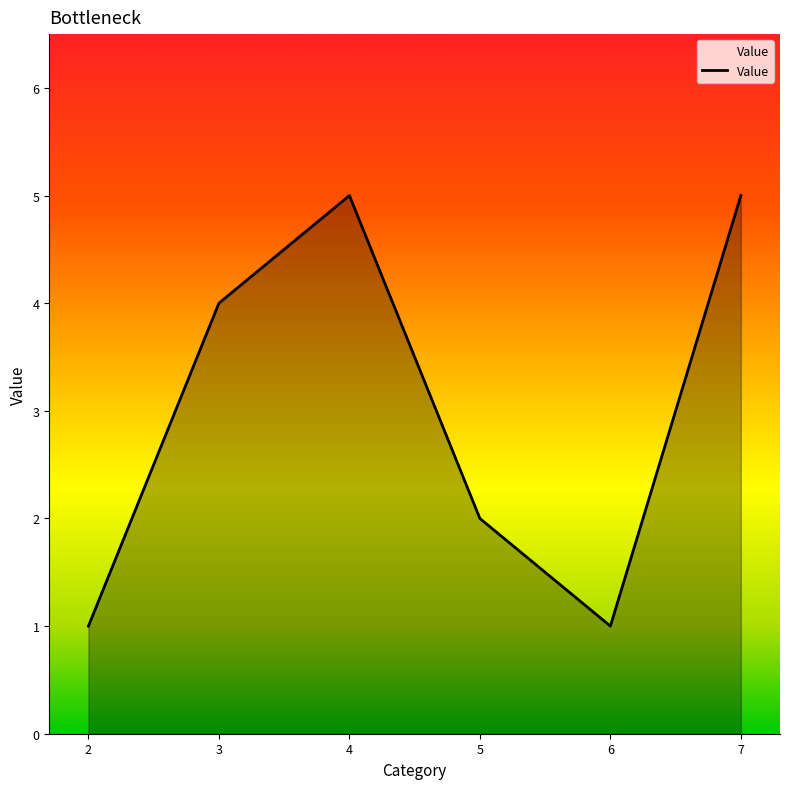

True or false: the data has more than 2 interior local peaks.

False